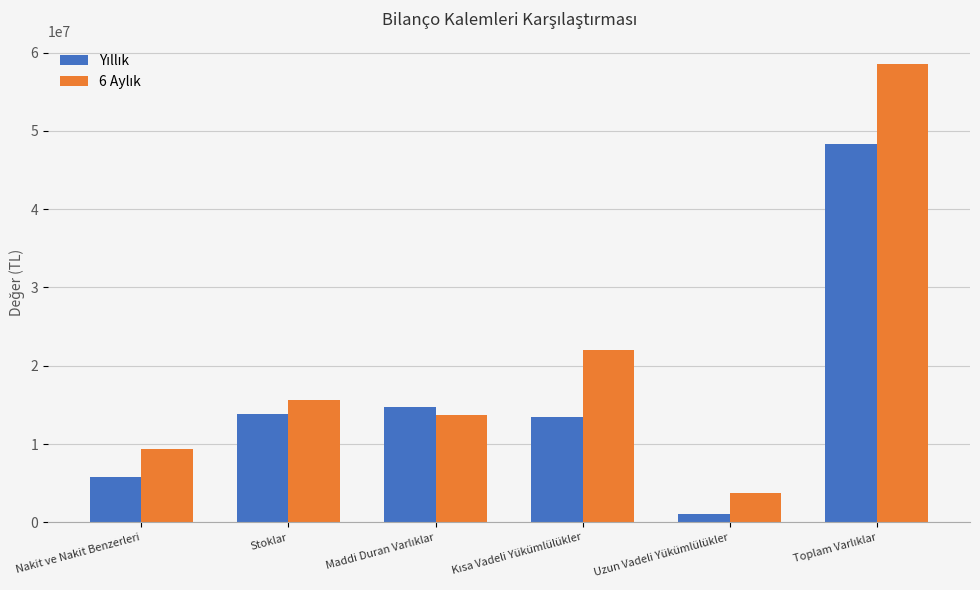

Does the chart contain stacked bars?

No